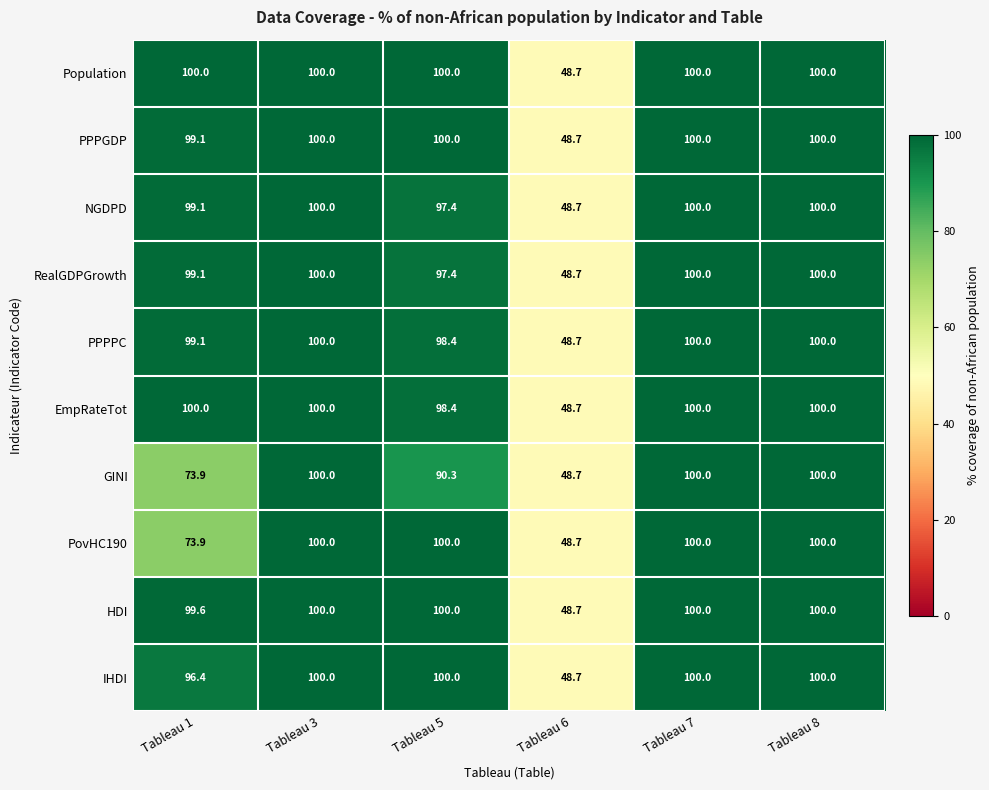

What is the difference between the PovHC190 values at Tableau 3 and Tableau 1?

26.1